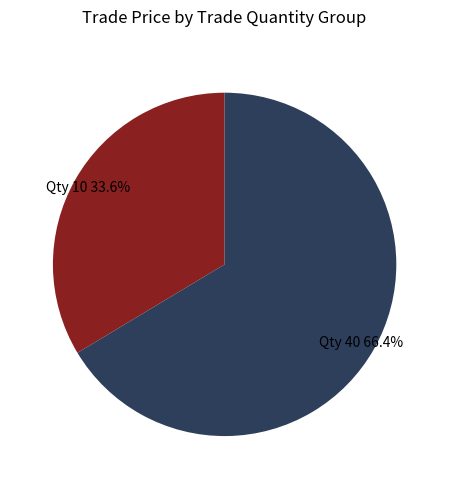

Is there any slice that represents more than half of the pie?

Yes